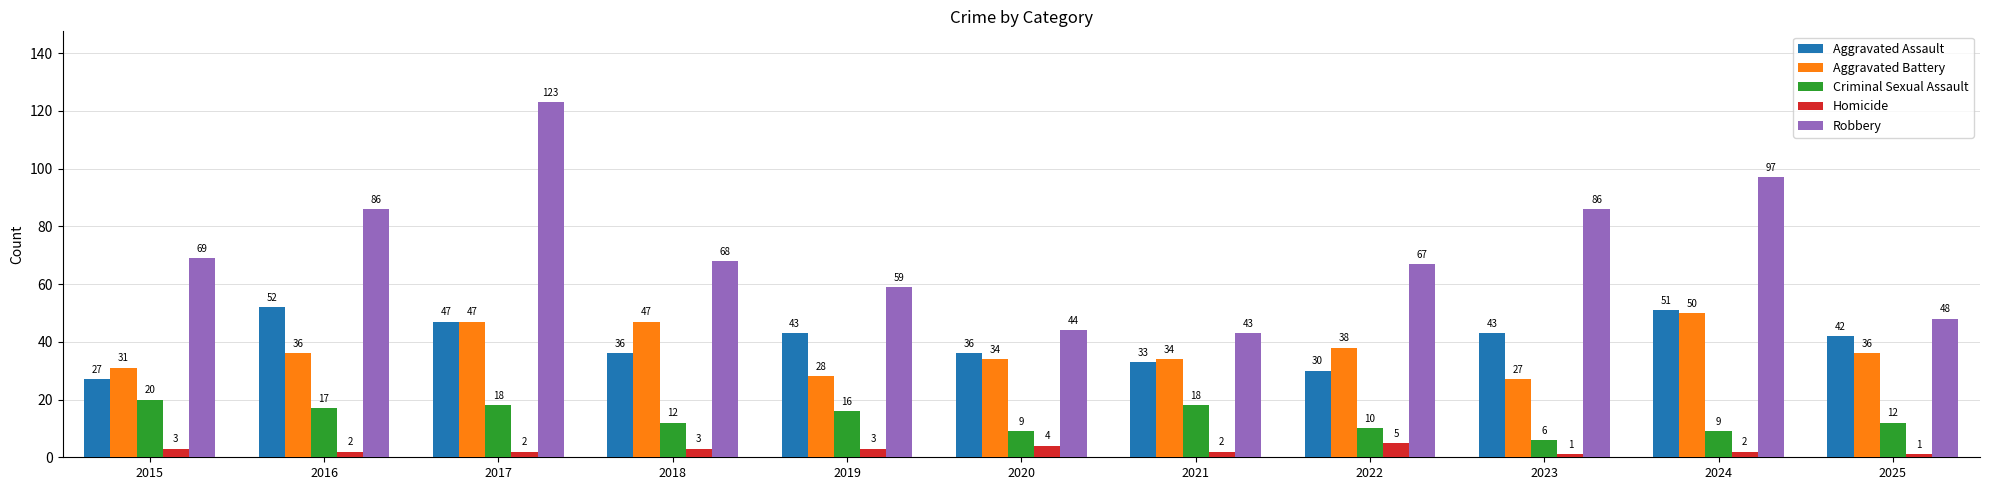

Rank the series at 2019 from highest to lowest value.

Robbery, Aggravated Assault, Aggravated Battery, Criminal Sexual Assault, Homicide